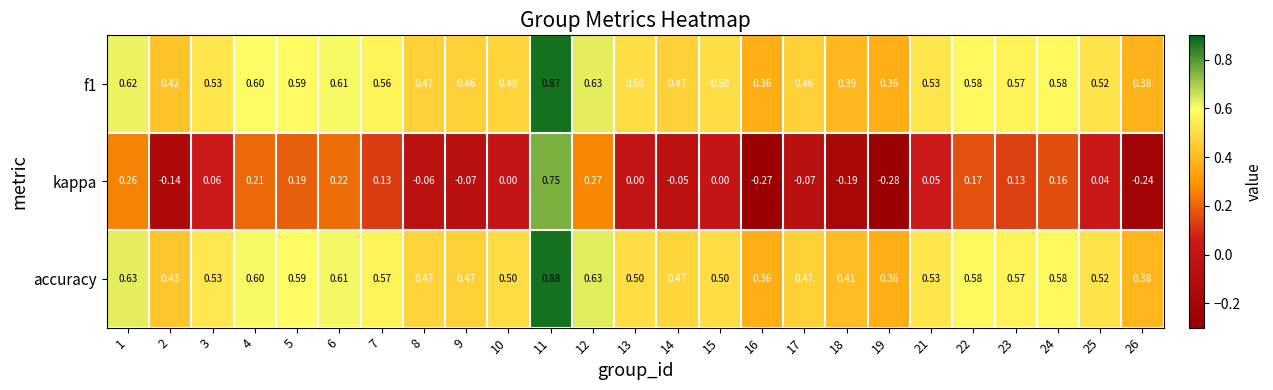

How many series are shown in this chart?

3